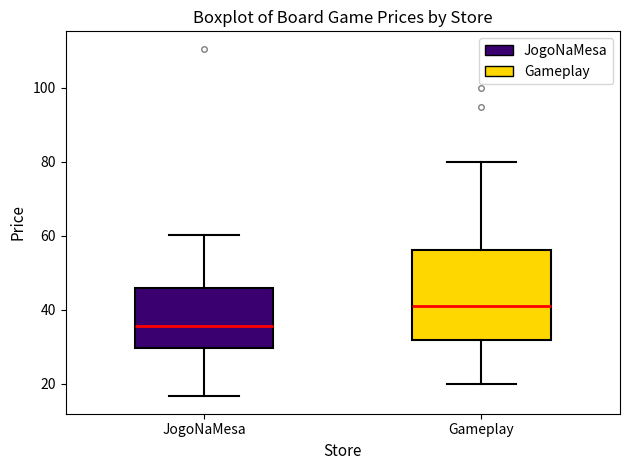

Comparing the boxes themselves (not the whiskers), which one is the tallest?

Gameplay